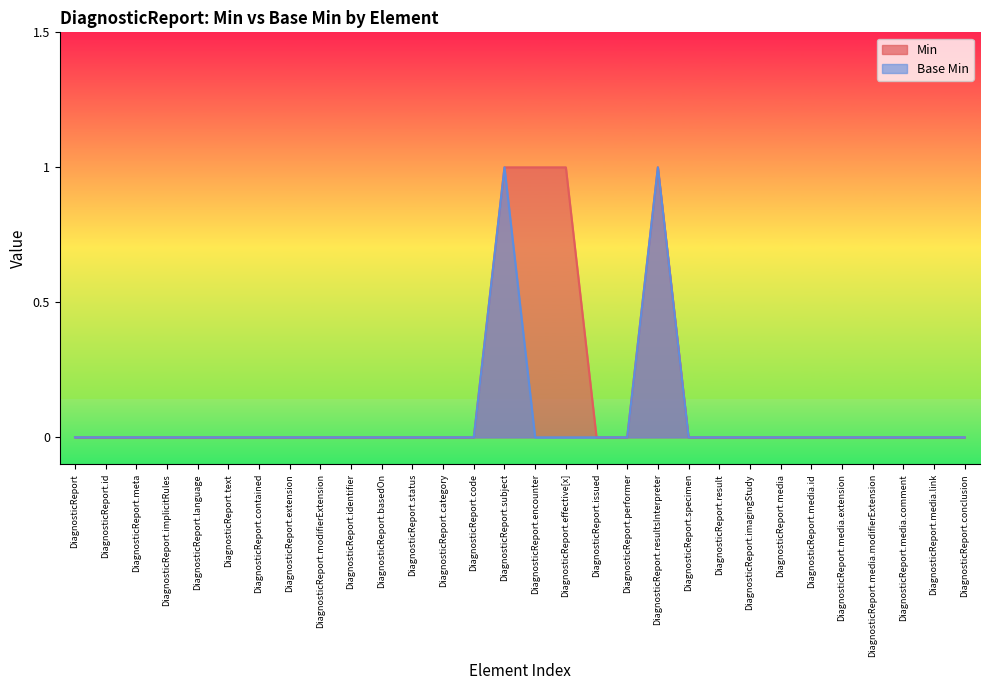

Is the value of Min at DiagnosticReport.id greater than the value of Base Min at DiagnosticReport.media?

No